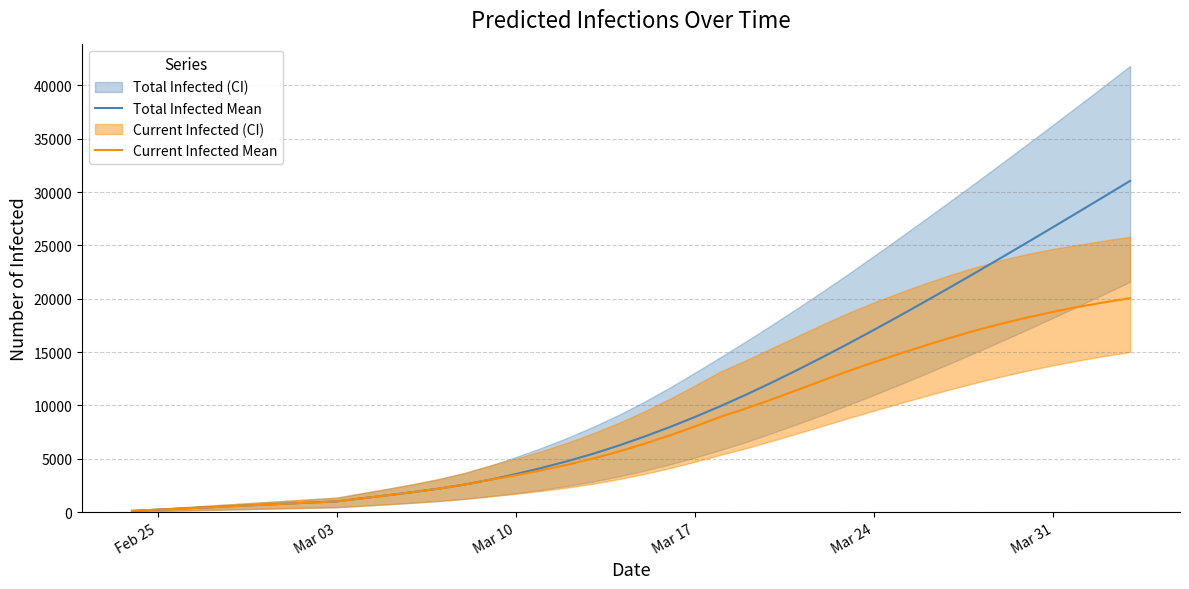

True or false: Current Infected Mean has more than 0 points higher than both neighbors.

False